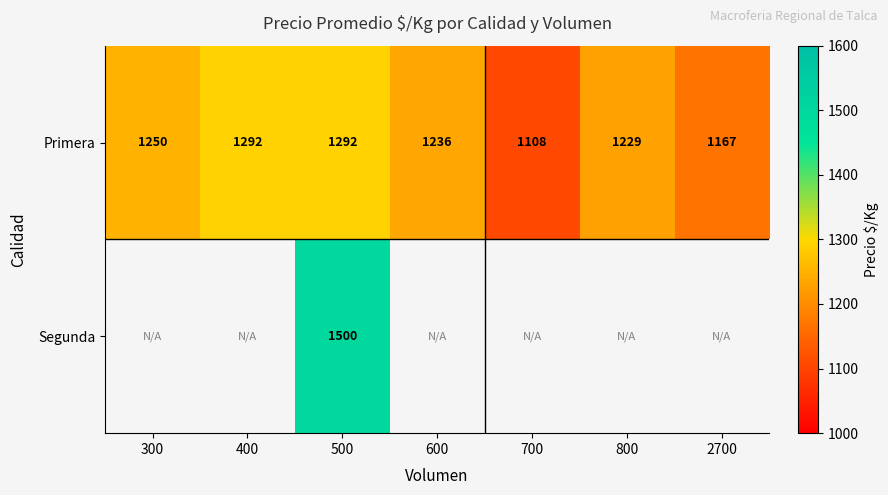

What is the difference between the Primera values at 600 and 300?

14